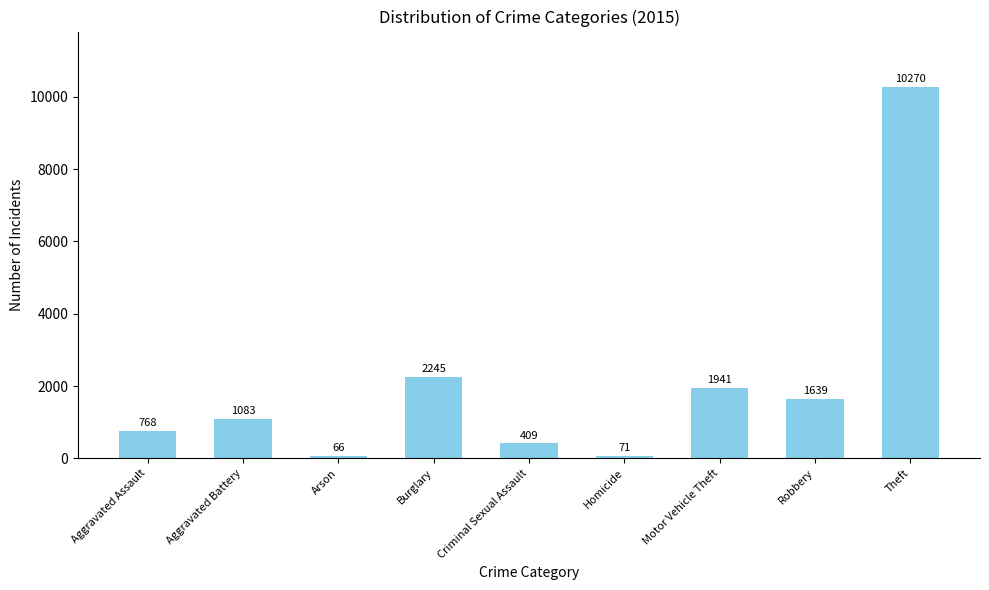

At which category does the chart reach its peak across all series?

Theft